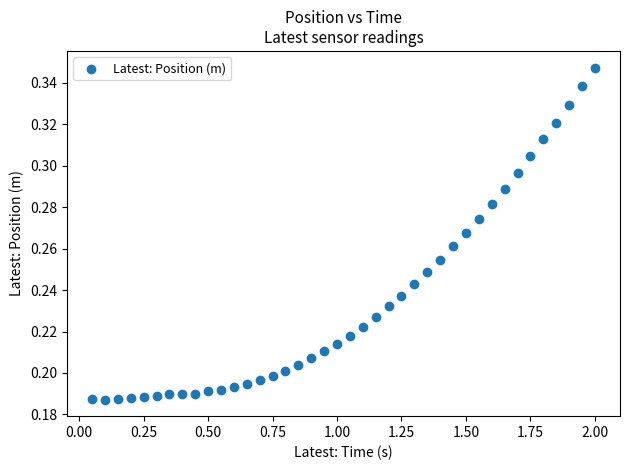

What is the range of X values (max minus min)?

1.9